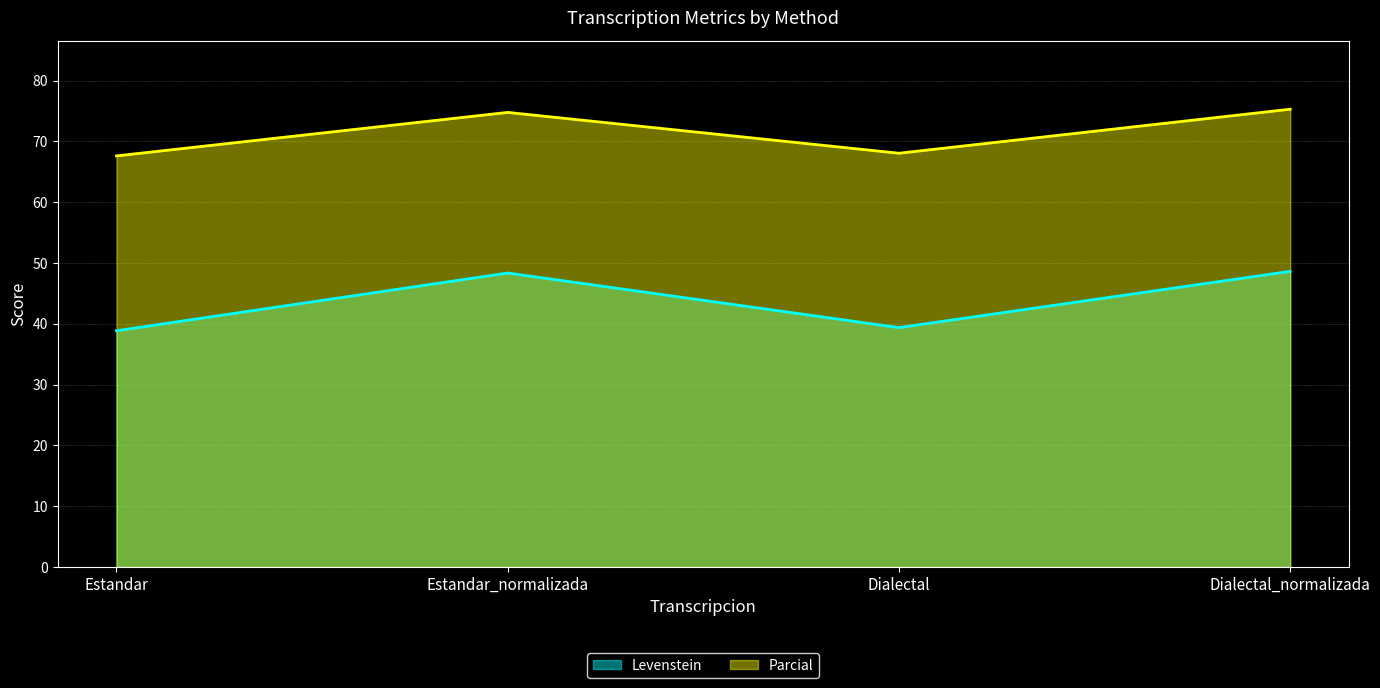

The Parcial series shows 67.6 at Estandar. True or false?

True